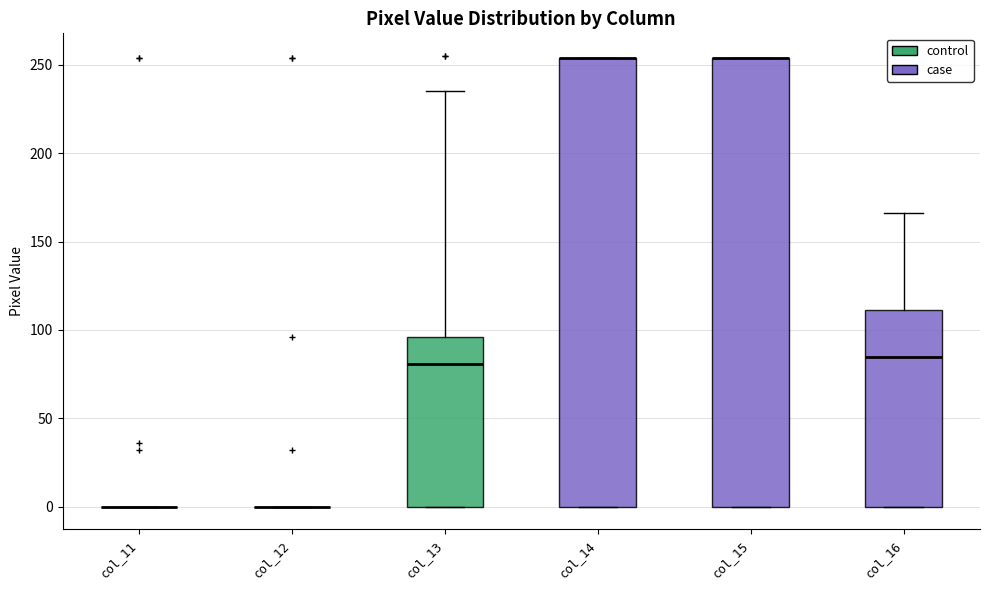

Where does the upper whisker of the box for col_16 end on the y-axis? The values are not printed on the chart, so give them approximately, as read against the axis.

165